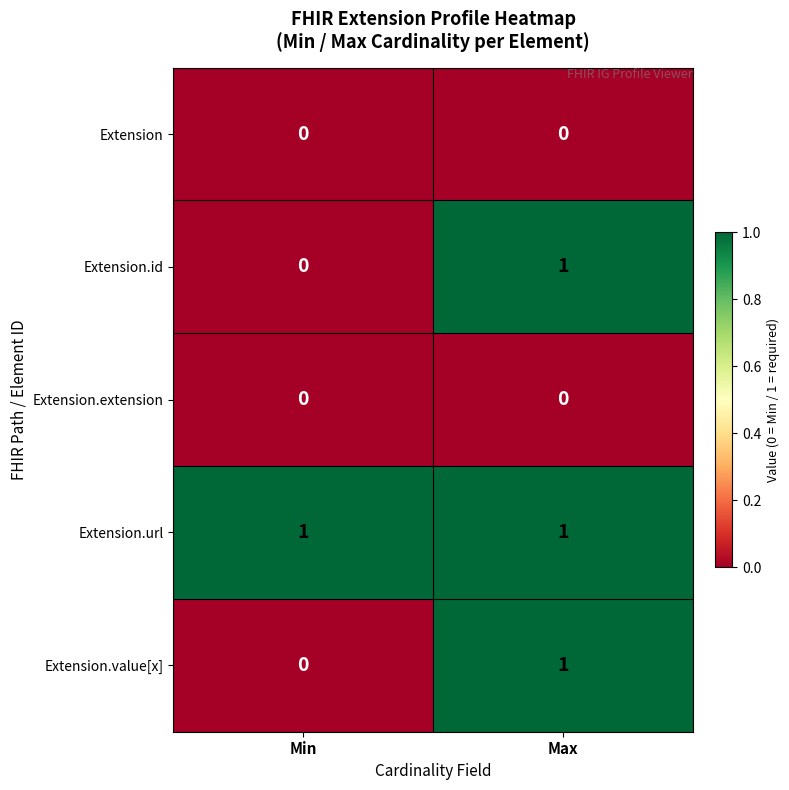

True or false: Extension has a value of 0 at Min.

True